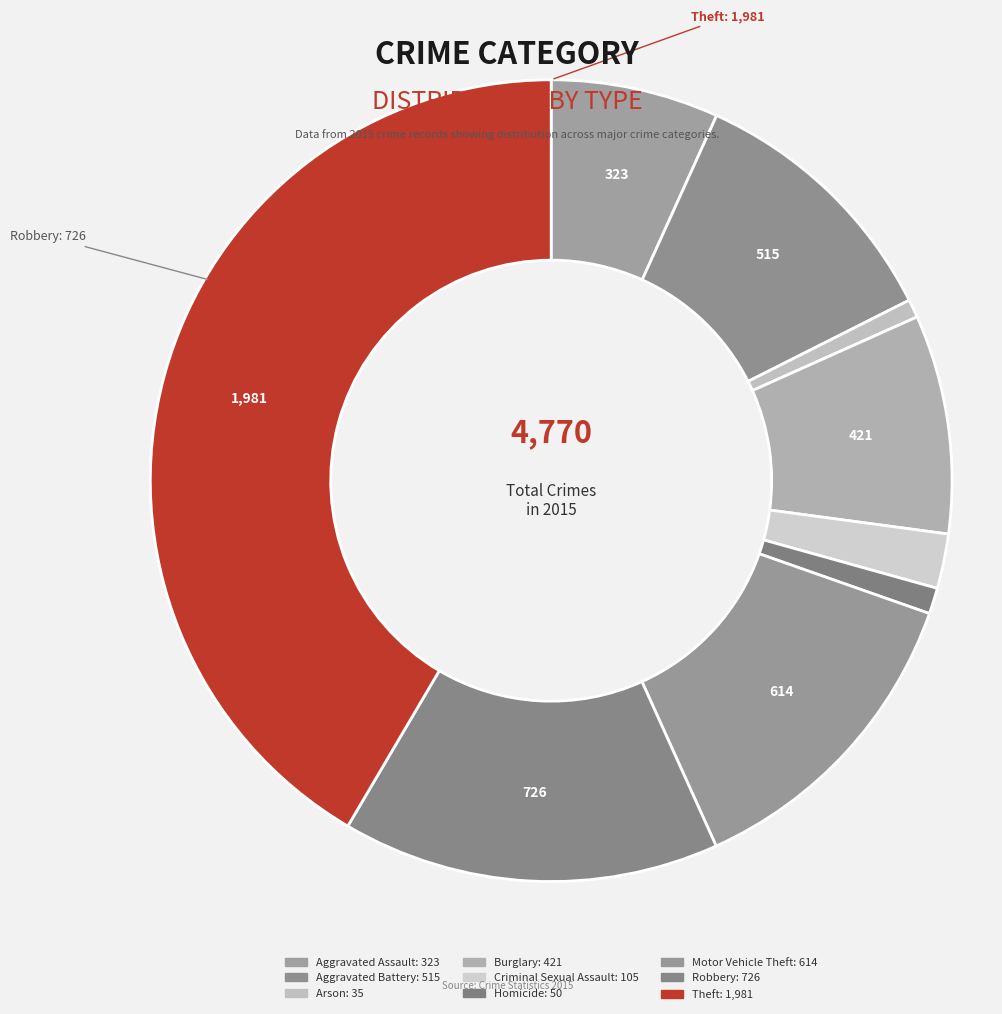

Is there a majority slice in this chart?

No